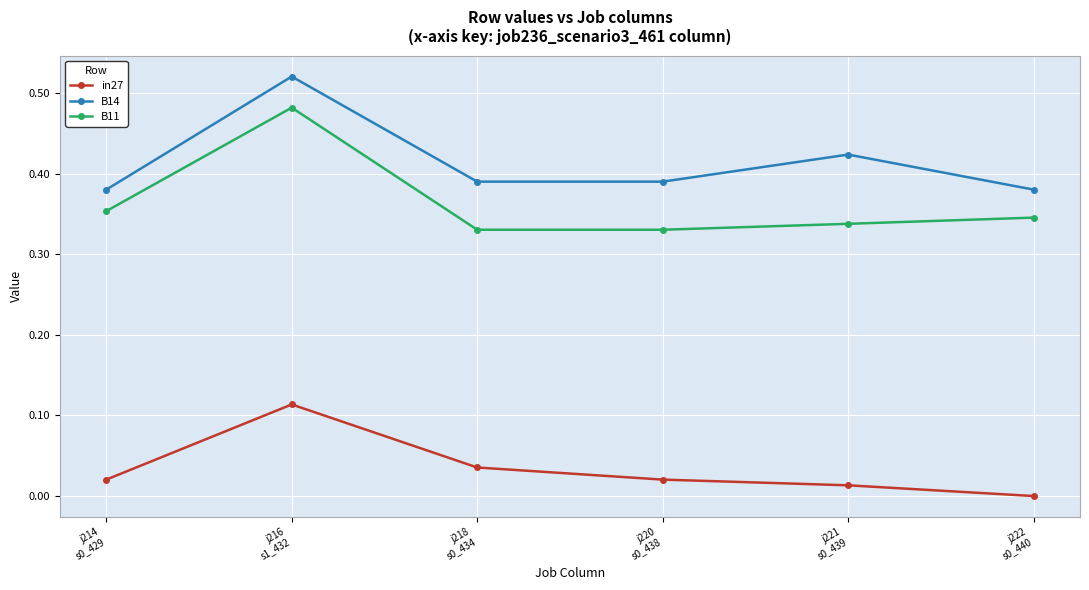

Does the chart have visible grid lines?

Yes